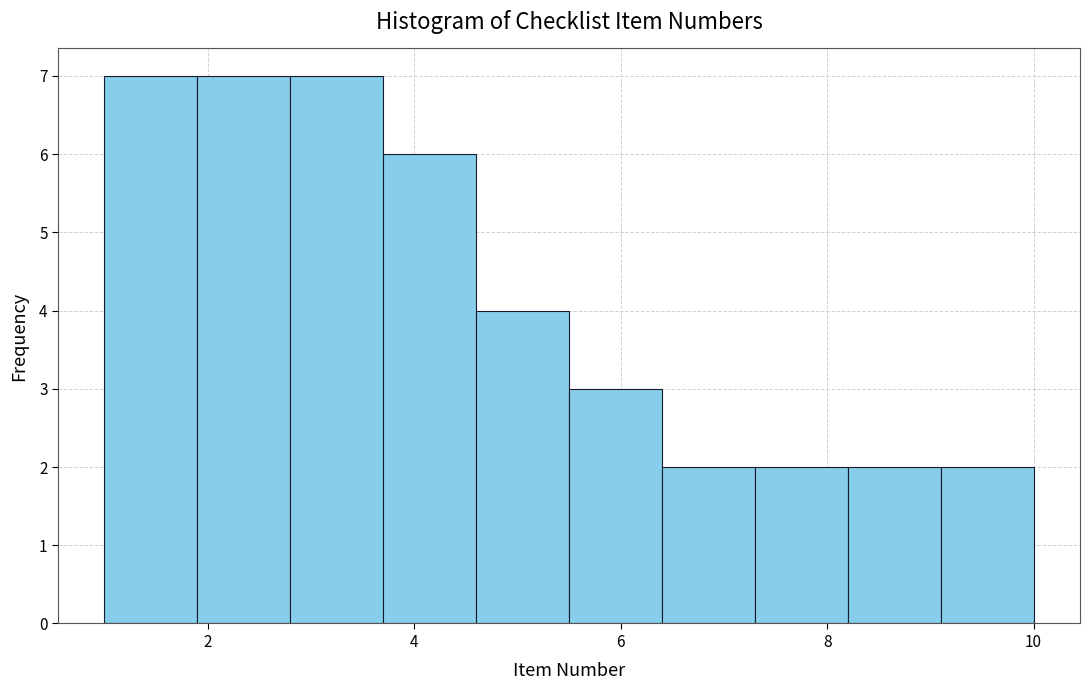

Reading left to right, list every bar in this chart as the range it spans on the x-axis followed by its height. Neither the bar edges nor the heights are printed on the chart, so give them approximately, as read against the axes.

1.0 to 1.9: 7
1.9 to 2.8: 7
2.8 to 3.7: 7
3.7 to 4.6: 6
4.6 to 5.5: 4
5.5 to 6.4: 3
6.4 to 7.3: 2
7.3 to 8.2: 2
8.2 to 9.1: 2
9.1 to 10.0: 2